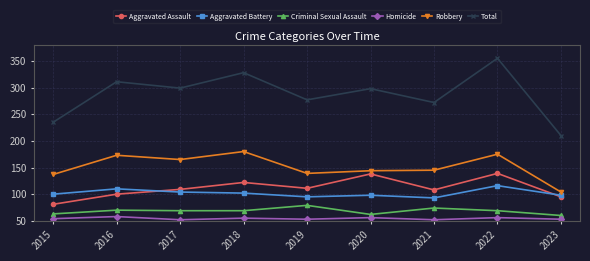

What are all the series names shown in the legend?

Aggravated Assault, Aggravated Battery, Criminal Sexual Assault, Homicide, Robbery, Total